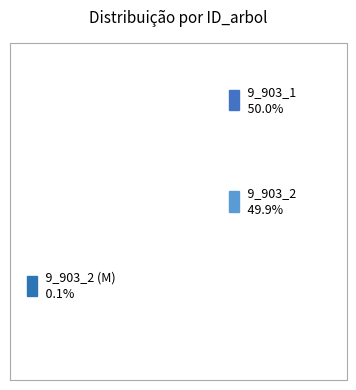

Is there any slice that represents more than half of the pie?

No